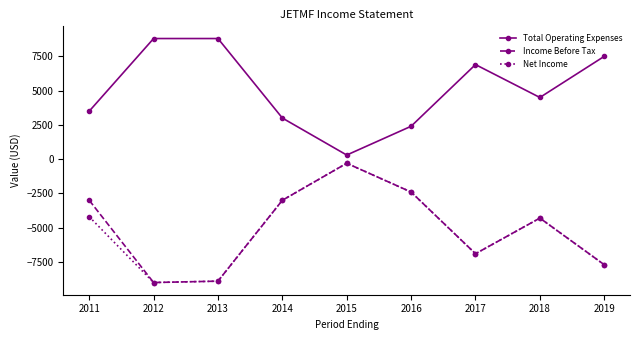

True or false: Income Before Tax has a value of -4300 at 2018.

True